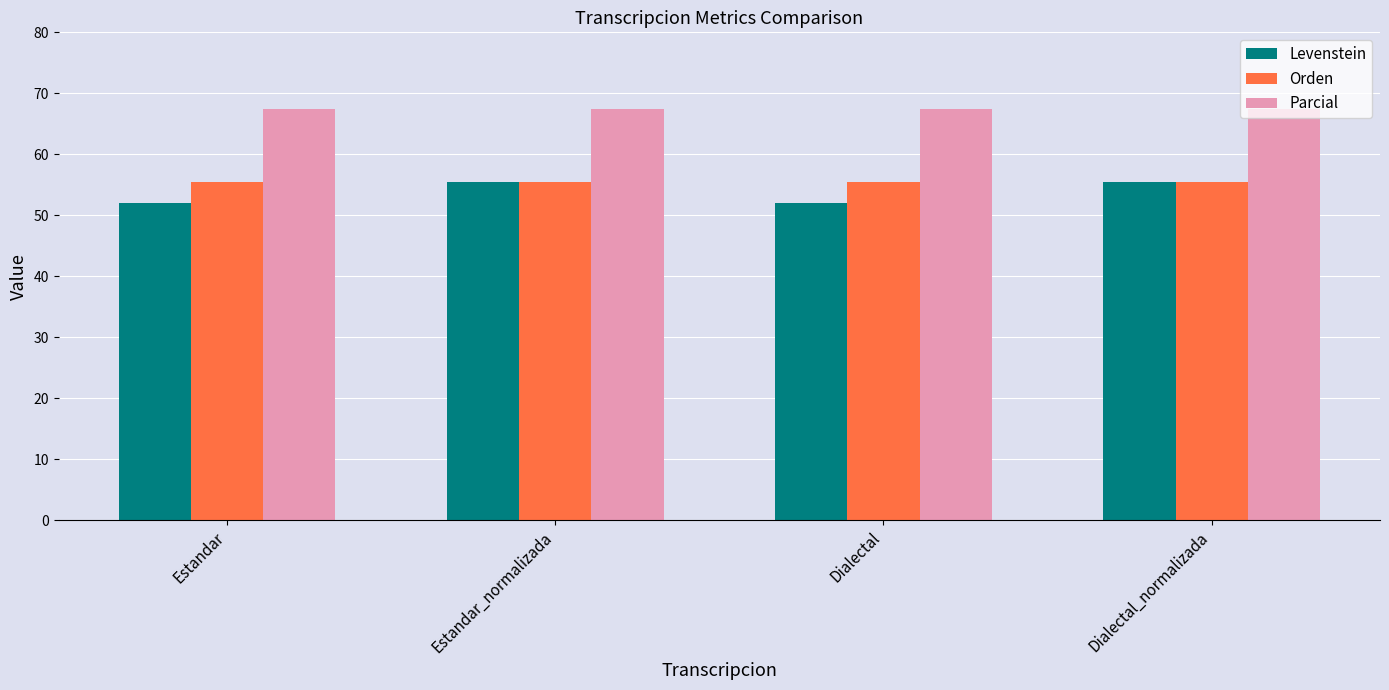

Are the bars horizontal?

No